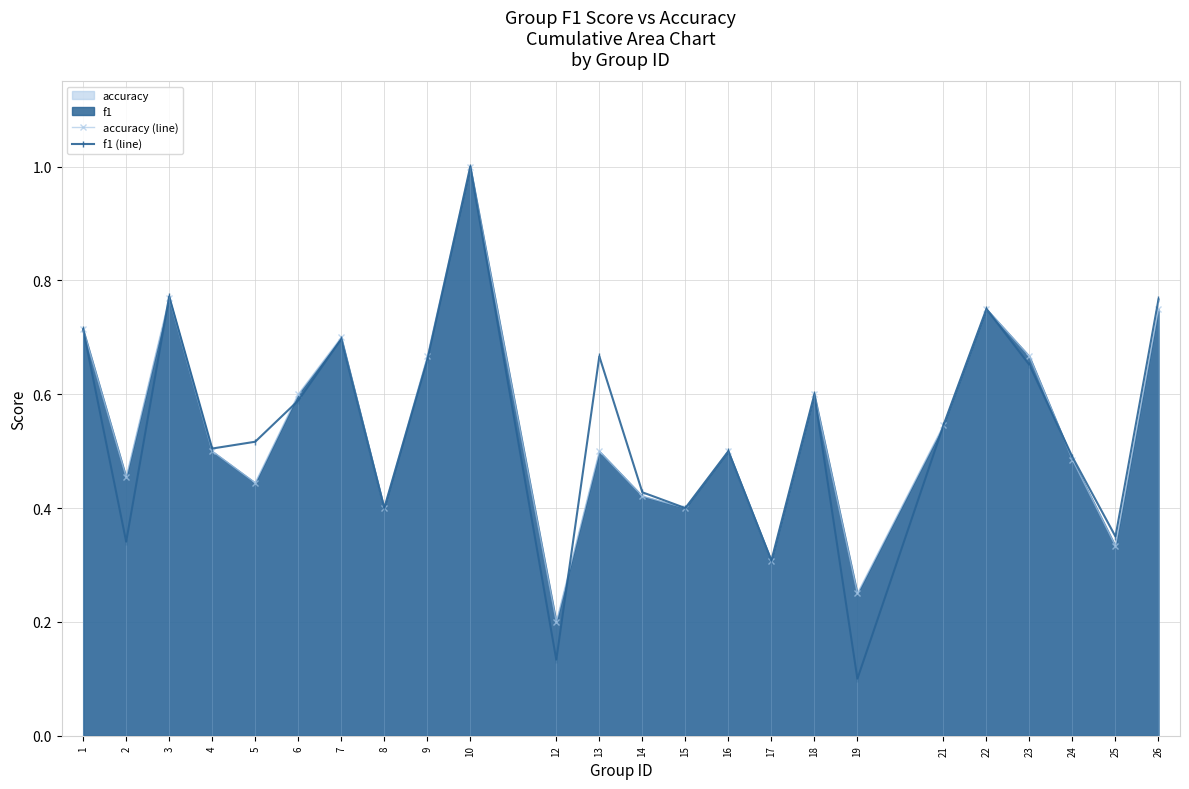

True or false: accuracy (line) has a value of 0.7 at 7.

True